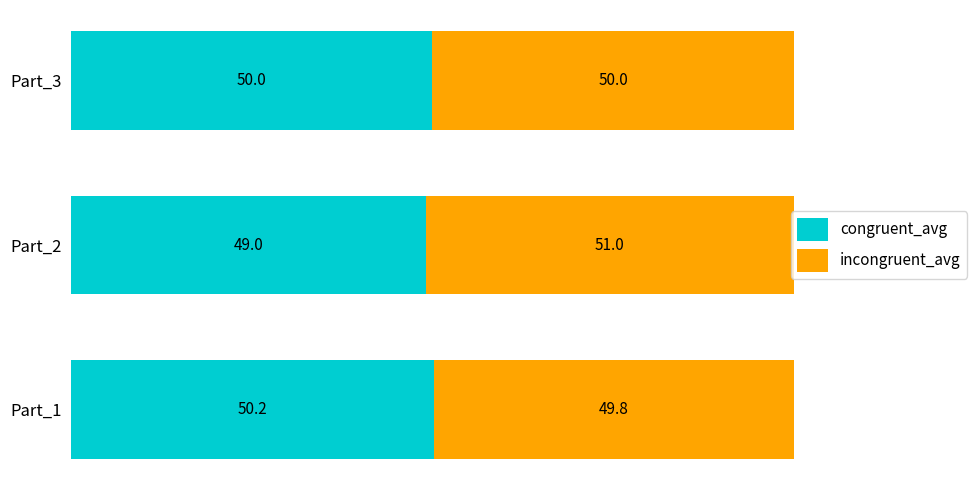

Which category has the lowest value in the congruent_avg series?

Part_2